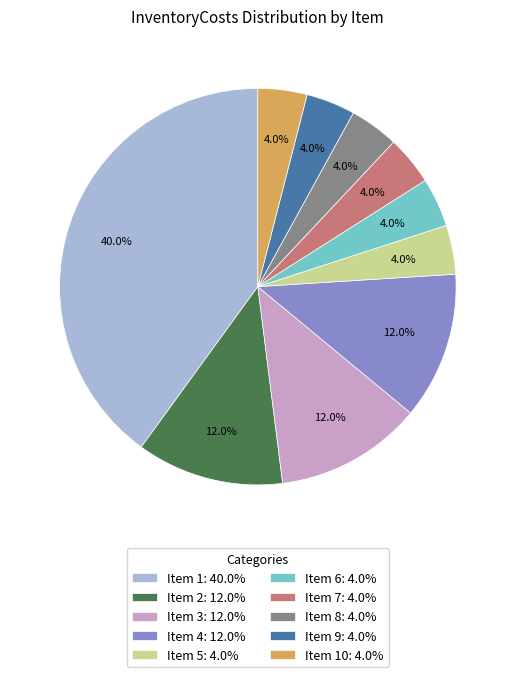

What is the total percentage of Item 5: 4.0% and Item 10: 4.0%?

8.0%